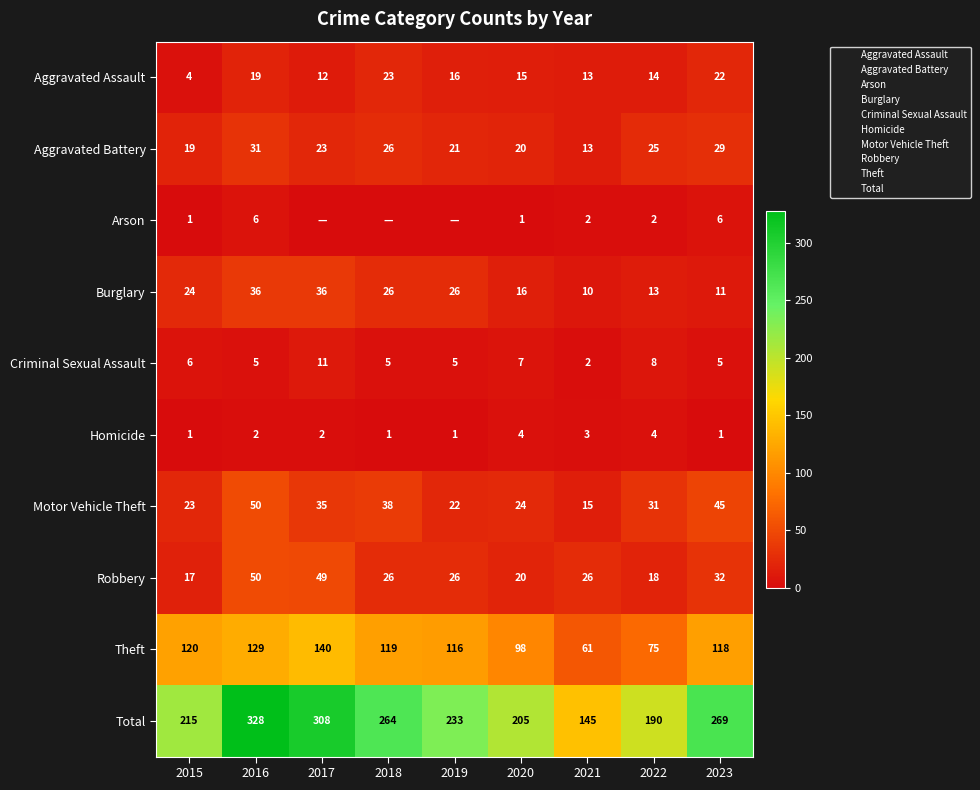

At which category does the chart reach its minimum across all series?

2015